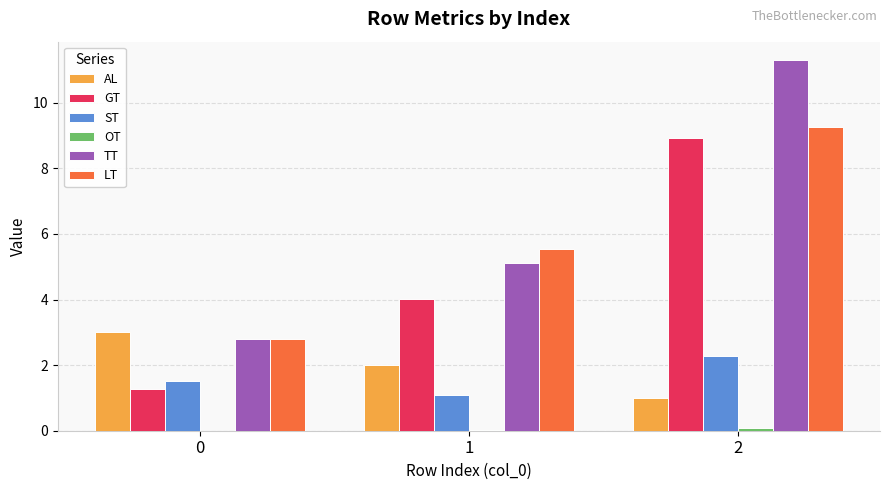

Which series changed the most between 0 and 1?

GT